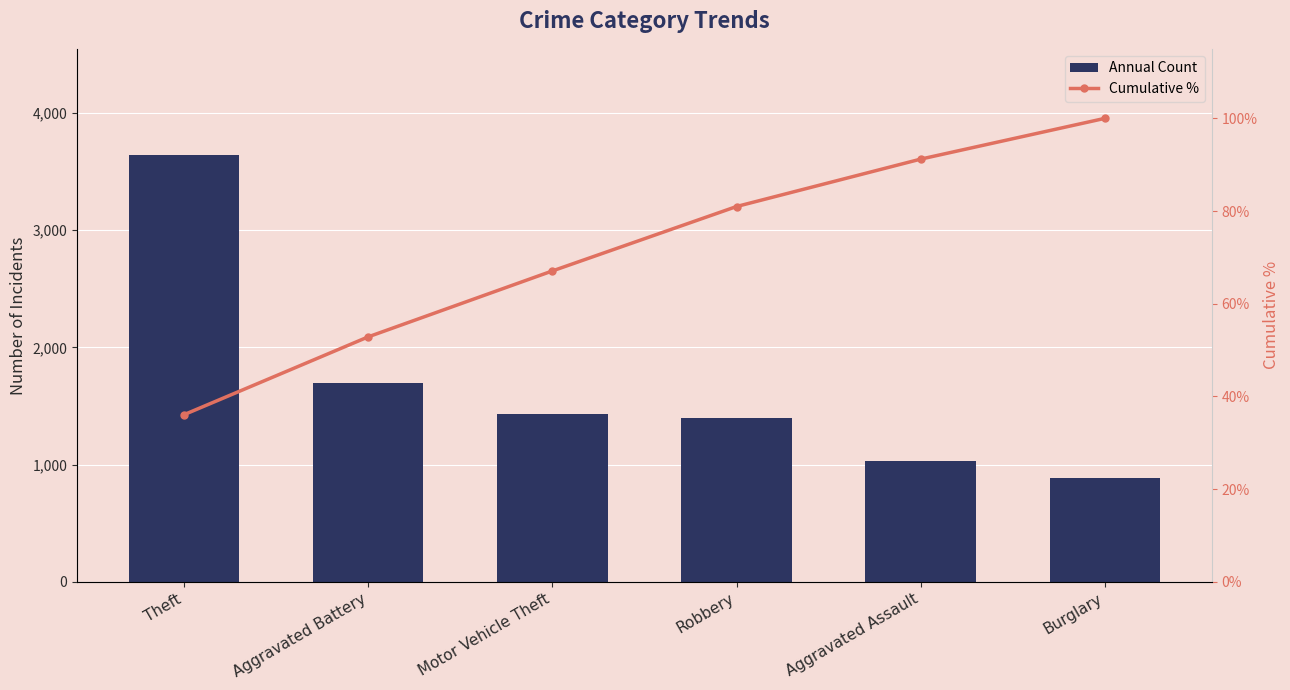

Does the chart contain stacked bars?

No